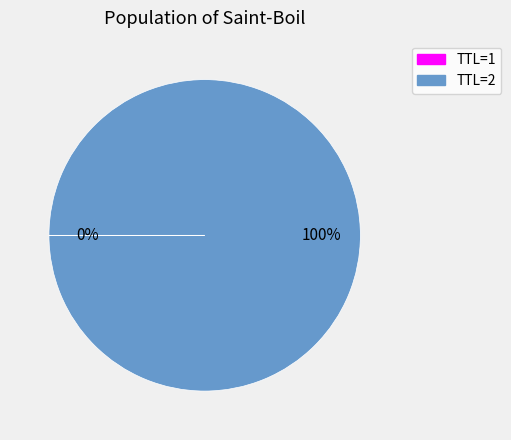

True or false: TTL=2 accounts for 90% of the total.

False